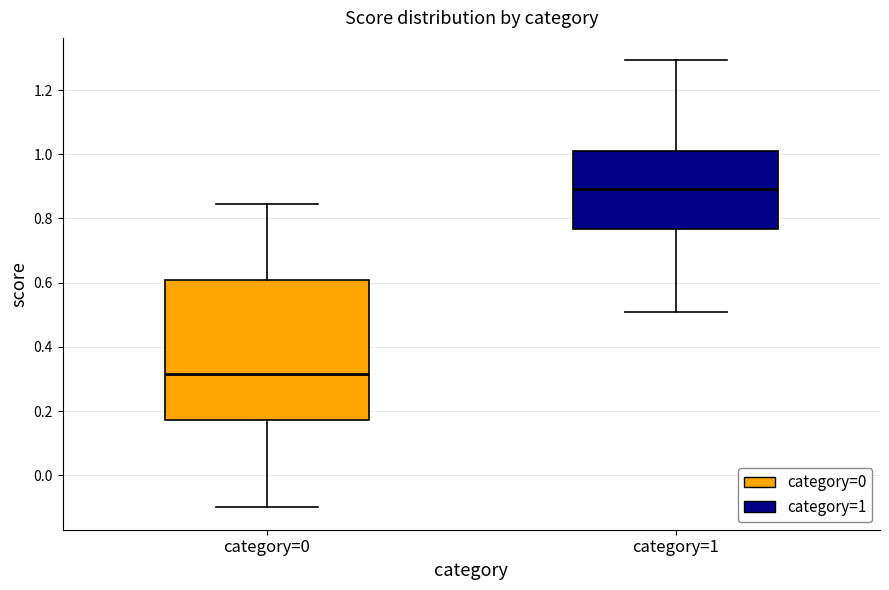

Reading left to right, transcribe this box plot: for each box, give where its median line is, the range the box spans, and where its two whiskers end, as read against the y-axis. The values are not printed on the chart, so give them approximately, as read against the axis.

category=0: median 0.32, box 0.18 to 0.60, whiskers -0.10 to 0.84
category=1: median 0.90, box 0.76 to 1.00, whiskers 0.50 to 1.30